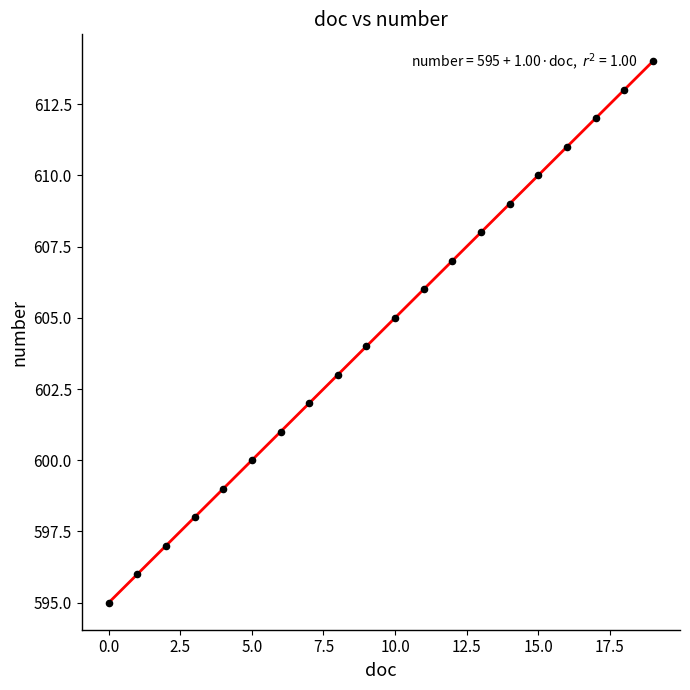

What is the range of Y values (max minus min)?

19